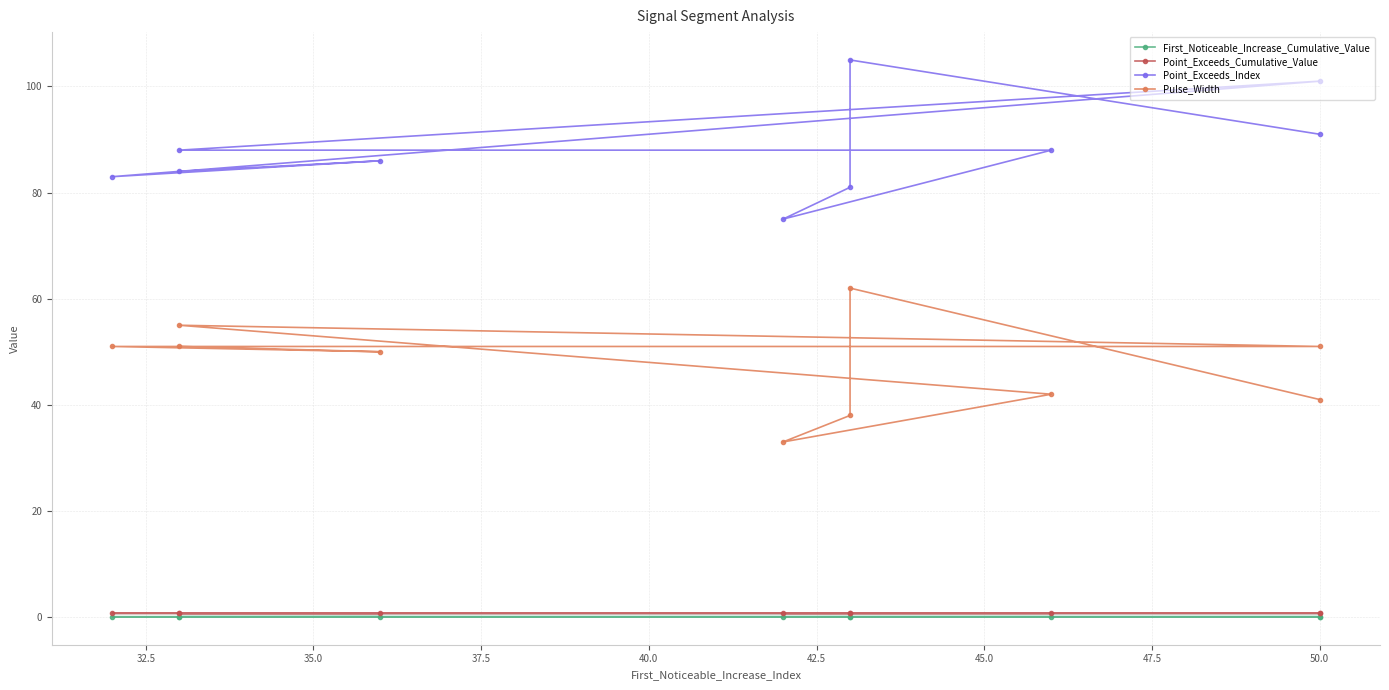

What is the spread (max minus min) of values at 42.5?

88.0